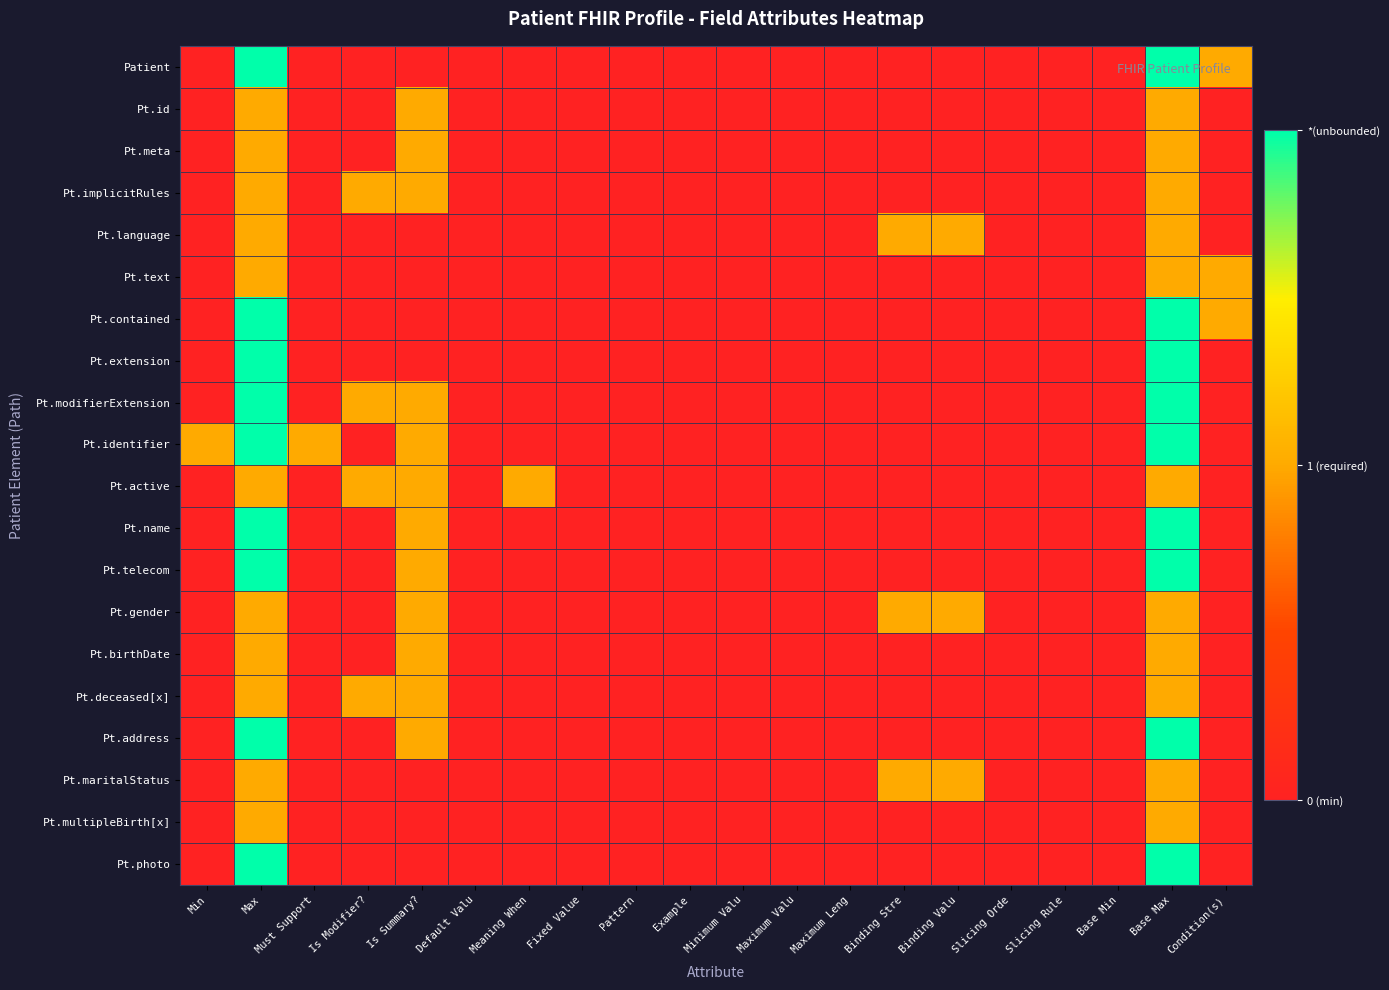

Reading right to left, what are all the values shown in this chart?

Patient: Condition(s)=1	Base Max=2	Base Min=0	Slicing Rule=0	Slicing Orde=0	Binding Valu=0	Binding Stre=0	Maximum Leng=0	Maximum Valu=0	Minimum Valu=0	Example=0	Pattern=0	Fixed Value=0	Meaning When=0	Default Valu=0	Is Summary?=0	Is Modifier?=0	Must Support=0	Max=2	Min=0
Pt.id: Condition(s)=0	Base Max=1	Base Min=0	Slicing Rule=0	Slicing Orde=0	Binding Valu=0	Binding Stre=0	Maximum Leng=0	Maximum Valu=0	Minimum Valu=0	Example=0	Pattern=0	Fixed Value=0	Meaning When=0	Default Valu=0	Is Summary?=1	Is Modifier?=0	Must Support=0	Max=1	Min=0
Pt.meta: Condition(s)=0	Base Max=1	Base Min=0	Slicing Rule=0	Slicing Orde=0	Binding Valu=0	Binding Stre=0	Maximum Leng=0	Maximum Valu=0	Minimum Valu=0	Example=0	Pattern=0	Fixed Value=0	Meaning When=0	Default Valu=0	Is Summary?=1	Is Modifier?=0	Must Support=0	Max=1	Min=0
Pt.implicitRules: Condition(s)=0	Base Max=1	Base Min=0	Slicing Rule=0	Slicing Orde=0	Binding Valu=0	Binding Stre=0	Maximum Leng=0	Maximum Valu=0	Minimum Valu=0	Example=0	Pattern=0	Fixed Value=0	Meaning When=0	Default Valu=0	Is Summary?=1	Is Modifier?=1	Must Support=0	Max=1	Min=0
Pt.language: Condition(s)=0	Base Max=1	Base Min=0	Slicing Rule=0	Slicing Orde=0	Binding Valu=1	Binding Stre=1	Maximum Leng=0	Maximum Valu=0	Minimum Valu=0	Example=0	Pattern=0	Fixed Value=0	Meaning When=0	Default Valu=0	Is Summary?=0	Is Modifier?=0	Must Support=0	Max=1	Min=0
Pt.text: Condition(s)=1	Base Max=1	Base Min=0	Slicing Rule=0	Slicing Orde=0	Binding Valu=0	Binding Stre=0	Maximum Leng=0	Maximum Valu=0	Minimum Valu=0	Example=0	Pattern=0	Fixed Value=0	Meaning When=0	Default Valu=0	Is Summary?=0	Is Modifier?=0	Must Support=0	Max=1	Min=0
Pt.contained: Condition(s)=1	Base Max=2	Base Min=0	Slicing Rule=0	Slicing Orde=0	Binding Valu=0	Binding Stre=0	Maximum Leng=0	Maximum Valu=0	Minimum Valu=0	Example=0	Pattern=0	Fixed Value=0	Meaning When=0	Default Valu=0	Is Summary?=0	Is Modifier?=0	Must Support=0	Max=2	Min=0
Pt.extension: Condition(s)=0	Base Max=2	Base Min=0	Slicing Rule=0	Slicing Orde=0	Binding Valu=0	Binding Stre=0	Maximum Leng=0	Maximum Valu=0	Minimum Valu=0	Example=0	Pattern=0	Fixed Value=0	Meaning When=0	Default Valu=0	Is Summary?=0	Is Modifier?=0	Must Support=0	Max=2	Min=0
Pt.modifierExtension: Condition(s)=0	Base Max=2	Base Min=0	Slicing Rule=0	Slicing Orde=0	Binding Valu=0	Binding Stre=0	Maximum Leng=0	Maximum Valu=0	Minimum Valu=0	Example=0	Pattern=0	Fixed Value=0	Meaning When=0	Default Valu=0	Is Summary?=1	Is Modifier?=1	Must Support=0	Max=2	Min=0
Pt.identifier: Condition(s)=0	Base Max=2	Base Min=0	Slicing Rule=0	Slicing Orde=0	Binding Valu=0	Binding Stre=0	Maximum Leng=0	Maximum Valu=0	Minimum Valu=0	Example=0	Pattern=0	Fixed Value=0	Meaning When=0	Default Valu=0	Is Summary?=1	Is Modifier?=0	Must Support=1	Max=2	Min=1
Pt.active: Condition(s)=0	Base Max=1	Base Min=0	Slicing Rule=0	Slicing Orde=0	Binding Valu=0	Binding Stre=0	Maximum Leng=0	Maximum Valu=0	Minimum Valu=0	Example=0	Pattern=0	Fixed Value=0	Meaning When=1	Default Valu=0	Is Summary?=1	Is Modifier?=1	Must Support=0	Max=1	Min=0
Pt.name: Condition(s)=0	Base Max=2	Base Min=0	Slicing Rule=0	Slicing Orde=0	Binding Valu=0	Binding Stre=0	Maximum Leng=0	Maximum Valu=0	Minimum Valu=0	Example=0	Pattern=0	Fixed Value=0	Meaning When=0	Default Valu=0	Is Summary?=1	Is Modifier?=0	Must Support=0	Max=2	Min=0
Pt.telecom: Condition(s)=0	Base Max=2	Base Min=0	Slicing Rule=0	Slicing Orde=0	Binding Valu=0	Binding Stre=0	Maximum Leng=0	Maximum Valu=0	Minimum Valu=0	Example=0	Pattern=0	Fixed Value=0	Meaning When=0	Default Valu=0	Is Summary?=1	Is Modifier?=0	Must Support=0	Max=2	Min=0
Pt.gender: Condition(s)=0	Base Max=1	Base Min=0	Slicing Rule=0	Slicing Orde=0	Binding Valu=1	Binding Stre=1	Maximum Leng=0	Maximum Valu=0	Minimum Valu=0	Example=0	Pattern=0	Fixed Value=0	Meaning When=0	Default Valu=0	Is Summary?=1	Is Modifier?=0	Must Support=0	Max=1	Min=0
Pt.birthDate: Condition(s)=0	Base Max=1	Base Min=0	Slicing Rule=0	Slicing Orde=0	Binding Valu=0	Binding Stre=0	Maximum Leng=0	Maximum Valu=0	Minimum Valu=0	Example=0	Pattern=0	Fixed Value=0	Meaning When=0	Default Valu=0	Is Summary?=1	Is Modifier?=0	Must Support=0	Max=1	Min=0
Pt.deceased[x]: Condition(s)=0	Base Max=1	Base Min=0	Slicing Rule=0	Slicing Orde=0	Binding Valu=0	Binding Stre=0	Maximum Leng=0	Maximum Valu=0	Minimum Valu=0	Example=0	Pattern=0	Fixed Value=0	Meaning When=0	Default Valu=0	Is Summary?=1	Is Modifier?=1	Must Support=0	Max=1	Min=0
Pt.address: Condition(s)=0	Base Max=2	Base Min=0	Slicing Rule=0	Slicing Orde=0	Binding Valu=0	Binding Stre=0	Maximum Leng=0	Maximum Valu=0	Minimum Valu=0	Example=0	Pattern=0	Fixed Value=0	Meaning When=0	Default Valu=0	Is Summary?=1	Is Modifier?=0	Must Support=0	Max=2	Min=0
Pt.maritalStatus: Condition(s)=0	Base Max=1	Base Min=0	Slicing Rule=0	Slicing Orde=0	Binding Valu=1	Binding Stre=1	Maximum Leng=0	Maximum Valu=0	Minimum Valu=0	Example=0	Pattern=0	Fixed Value=0	Meaning When=0	Default Valu=0	Is Summary?=0	Is Modifier?=0	Must Support=0	Max=1	Min=0
Pt.multipleBirth[x]: Condition(s)=0	Base Max=1	Base Min=0	Slicing Rule=0	Slicing Orde=0	Binding Valu=0	Binding Stre=0	Maximum Leng=0	Maximum Valu=0	Minimum Valu=0	Example=0	Pattern=0	Fixed Value=0	Meaning When=0	Default Valu=0	Is Summary?=0	Is Modifier?=0	Must Support=0	Max=1	Min=0
Pt.photo: Condition(s)=0	Base Max=2	Base Min=0	Slicing Rule=0	Slicing Orde=0	Binding Valu=0	Binding Stre=0	Maximum Leng=0	Maximum Valu=0	Minimum Valu=0	Example=0	Pattern=0	Fixed Value=0	Meaning When=0	Default Valu=0	Is Summary?=0	Is Modifier?=0	Must Support=0	Max=2	Min=0